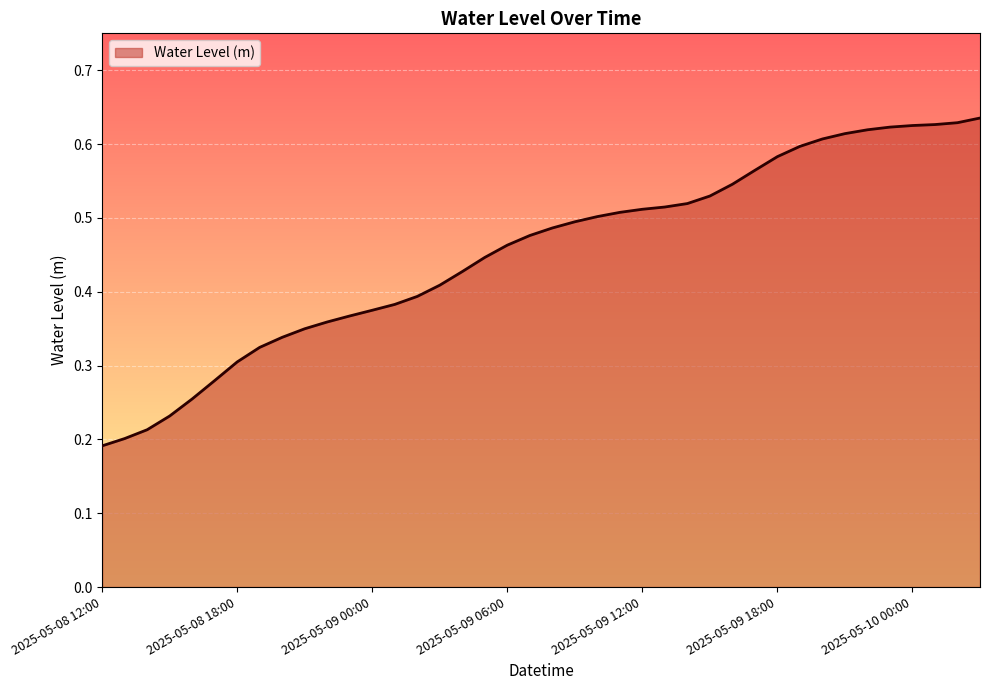

Does the chart have visible grid lines?

Yes